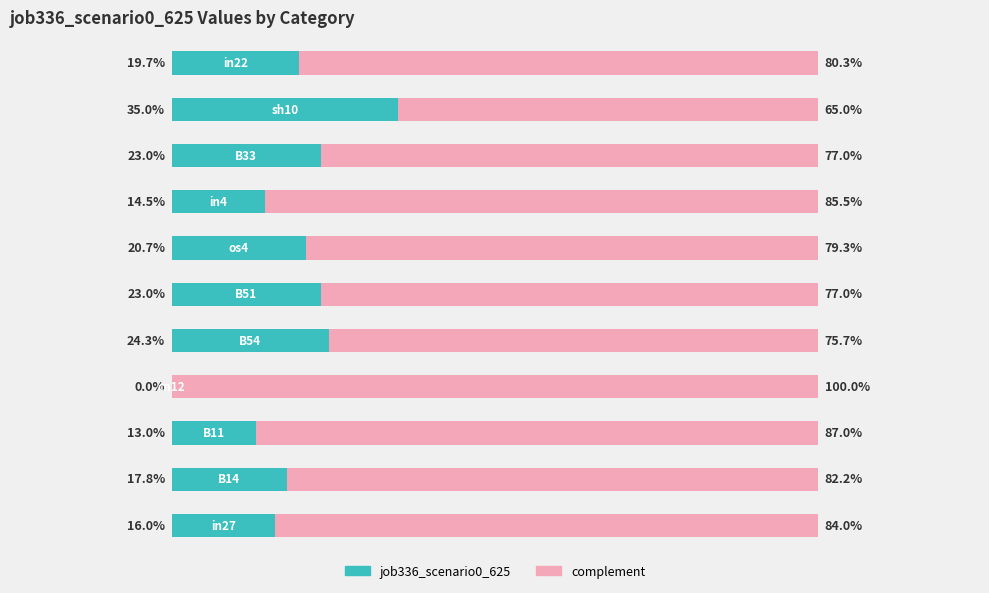

Which series has the largest total across all categories?

complement